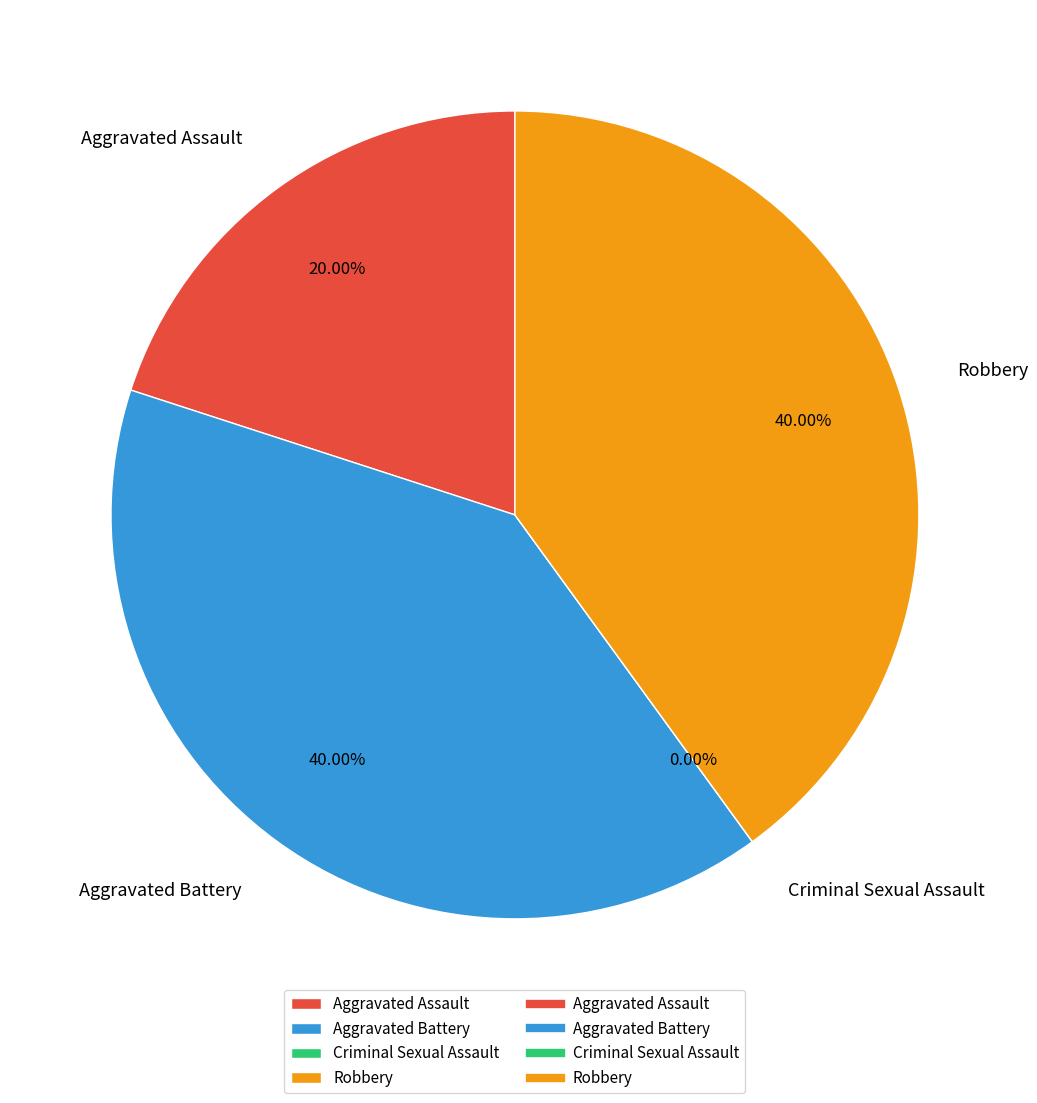

What is the smallest slice in the pie chart?

Criminal Sexual Assault